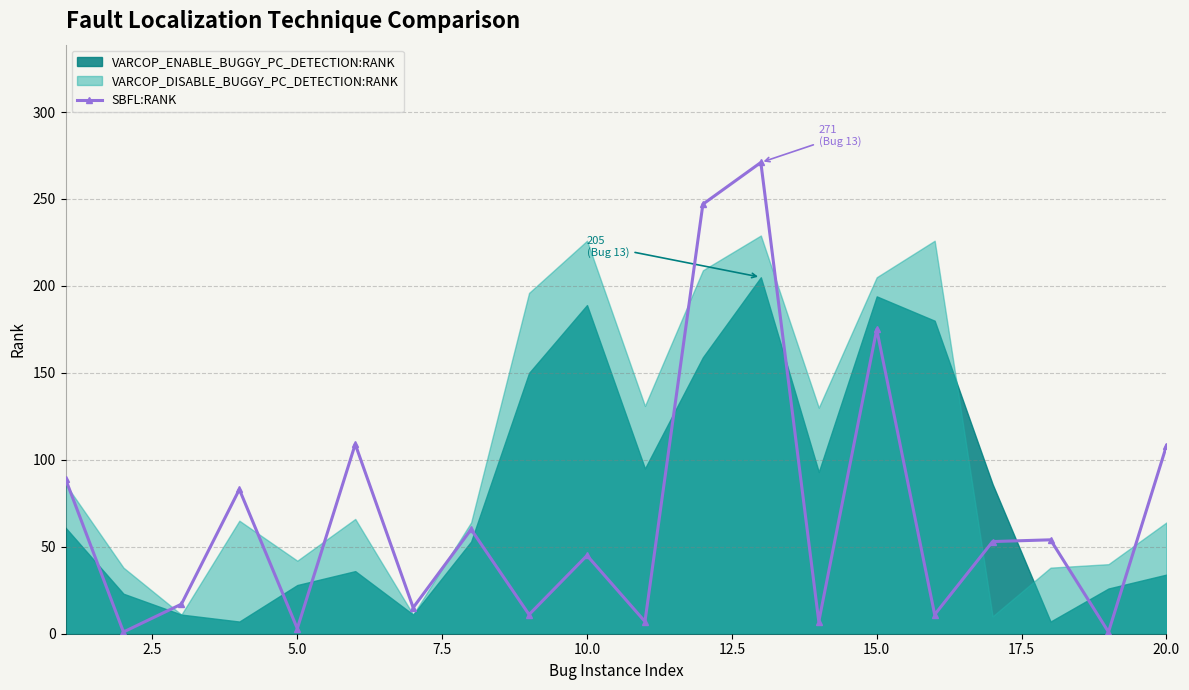

How many interior local peaks does the SBFL:RANK series have?

7